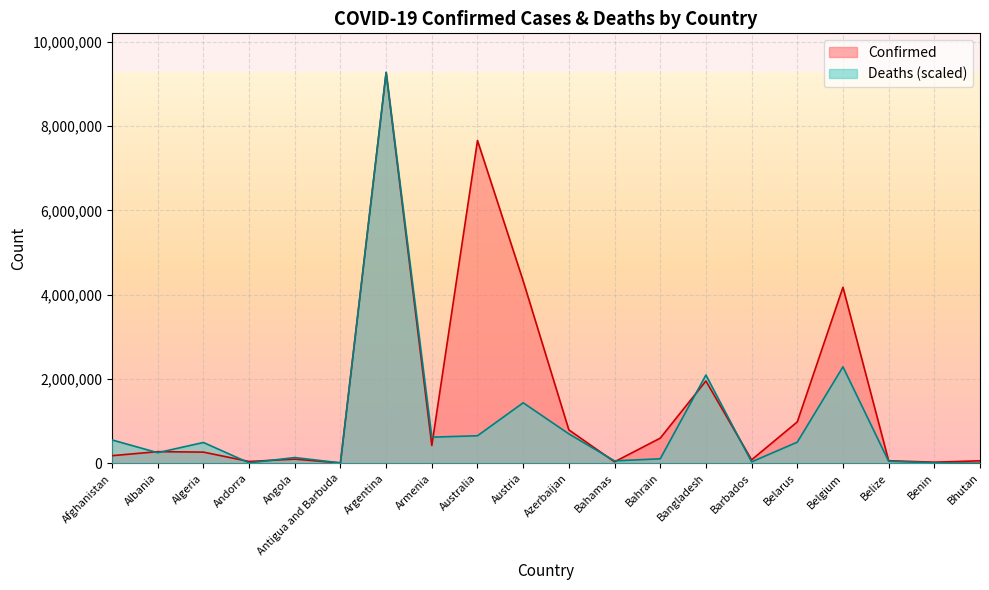

What is the approximate value of Confirmed at Argentina?

9276618.0